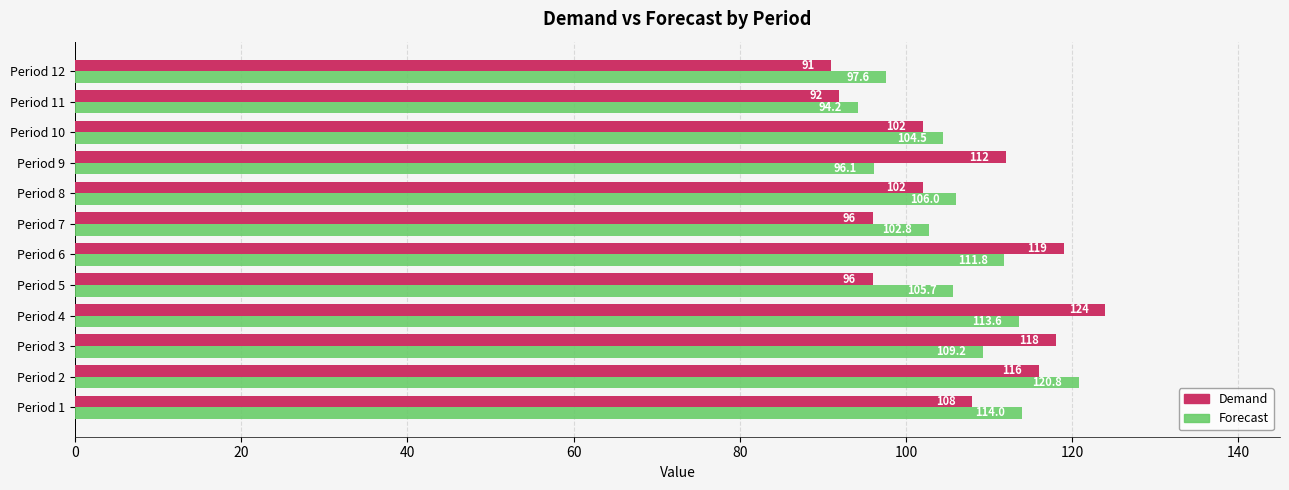

At how many categories does at least one series exceed 111?

6